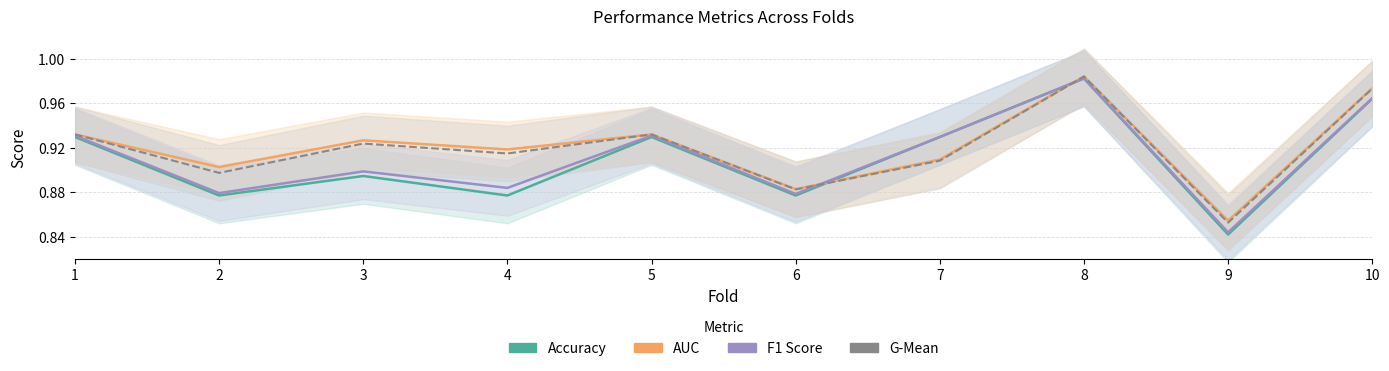

At which category is the sum across all series the highest?

8